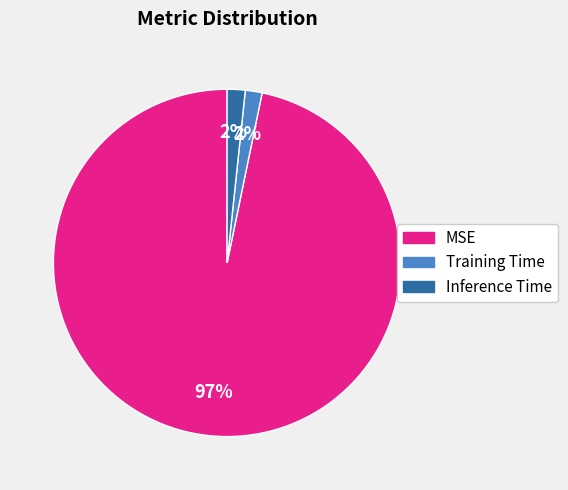

Is MSE the majority of the pie?

Yes